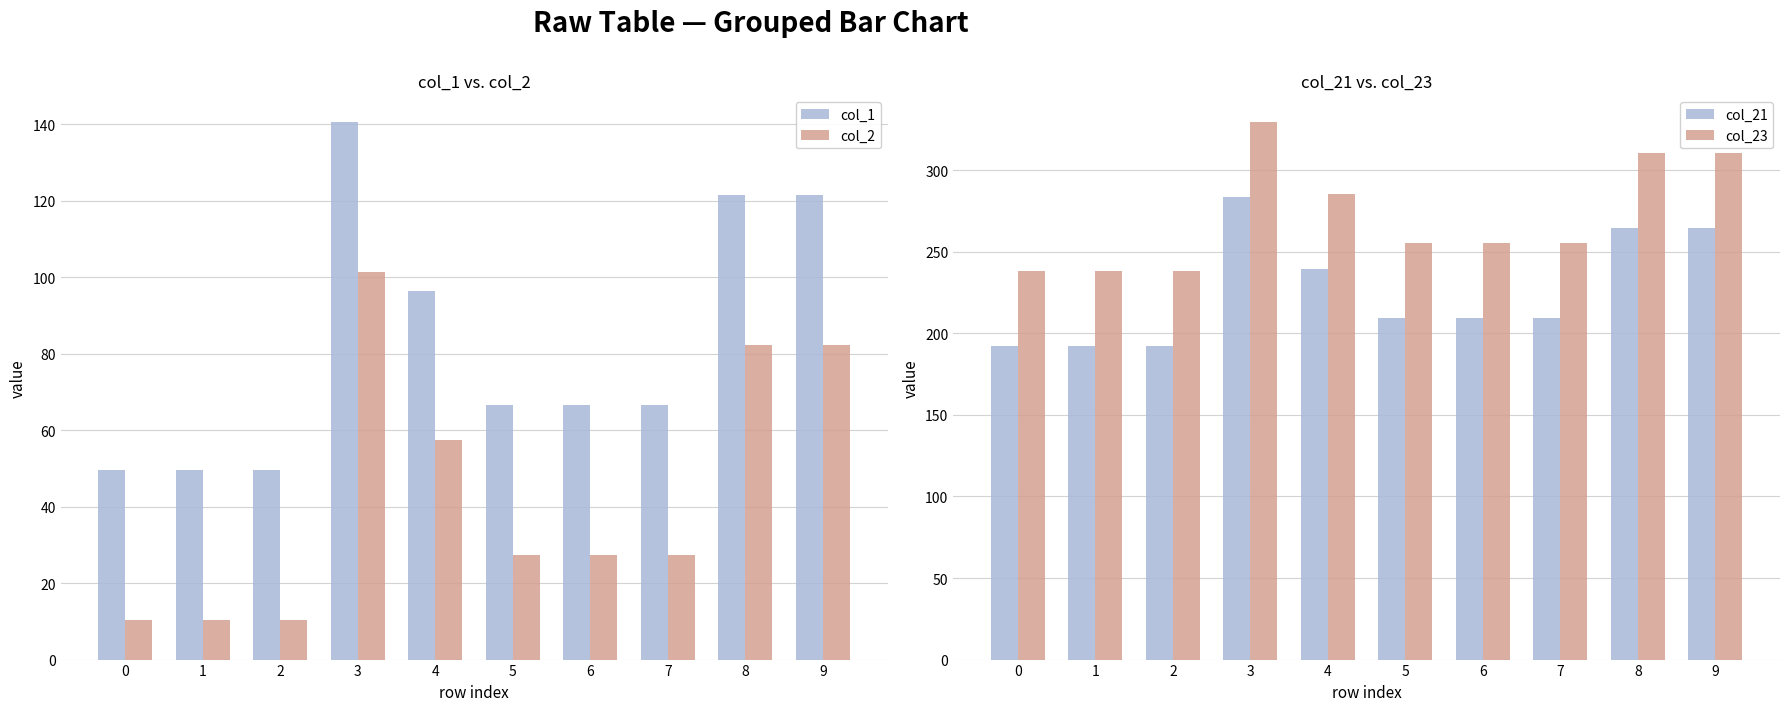

Reading left to right, transcribe all the data shown in this chart.

col_1: 0=49.5	1=49.5	2=49.5	3=140.5	4=96.5	5=66.5	6=66.5	7=66.5	8=121.5	9=121.5
col_2: 0=10.3	1=10.3	2=10.3	3=101.3	4=57.3	5=27.3	6=27.3	7=27.3	8=82.3	9=82.3
col_21: 0=192.3	1=192.3	2=192.3	3=283.3	4=239.3	5=209.3	6=209.3	7=209.3	8=264.3	9=264.3
col_23: 0=238.4	1=238.4	2=238.4	3=329.4	4=285.4	5=255.4	6=255.4	7=255.4	8=310.4	9=310.4